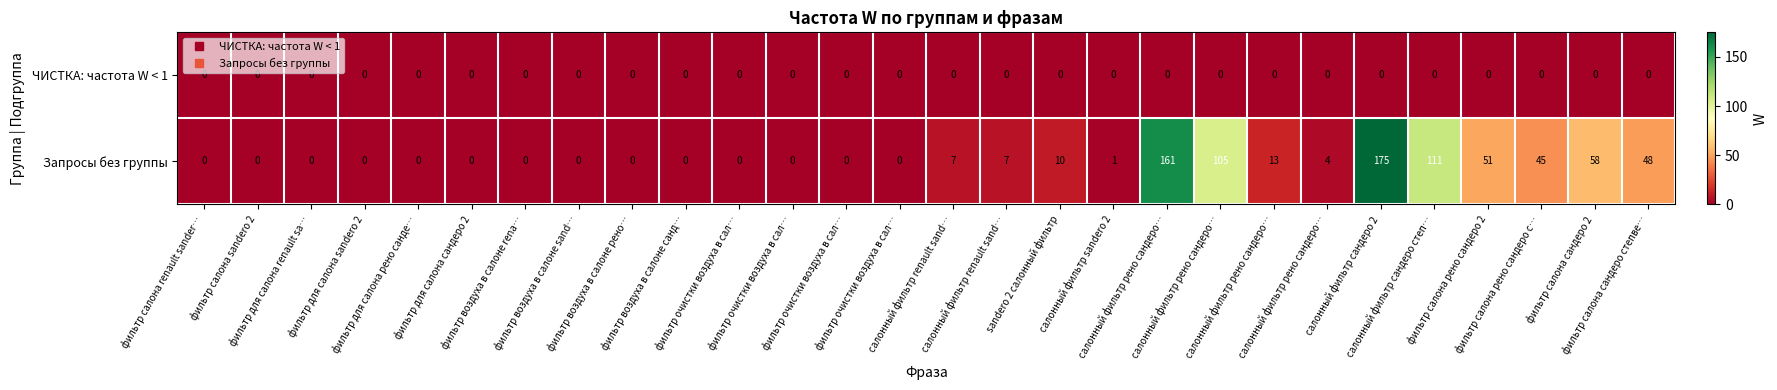

What is the spread (max minus min) of values at фильтр салона сандеро степве…?

48